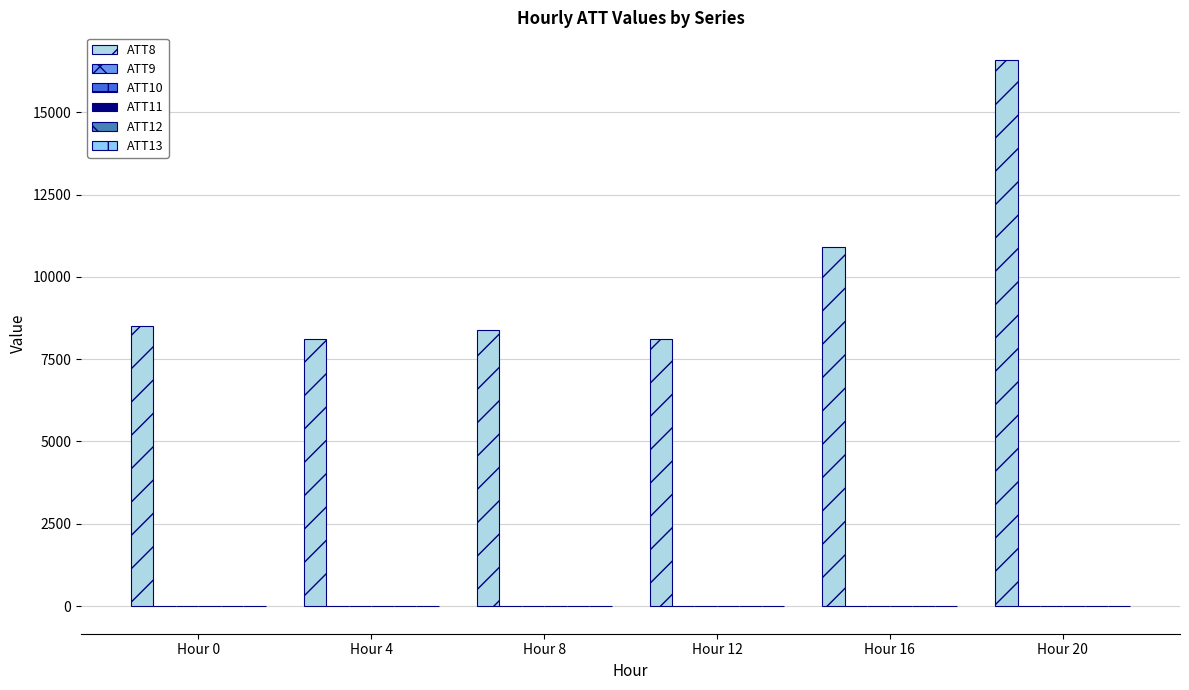

What is the maximum value shown in the chart?

16600.0